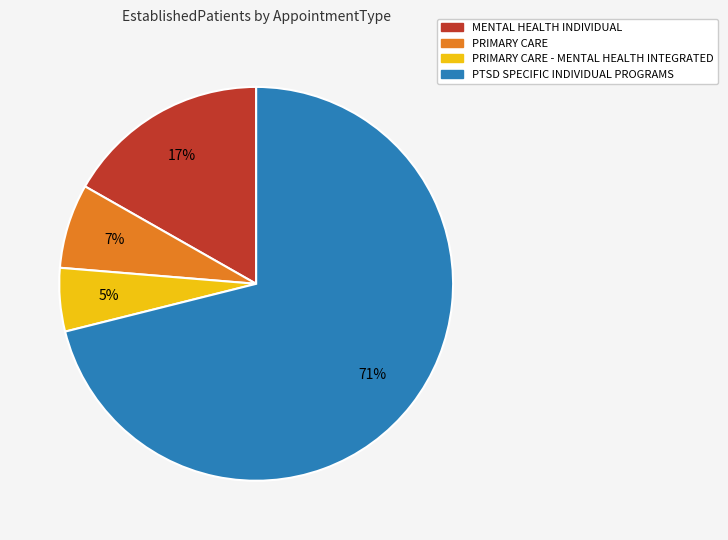

To the nearest percent, what is the average slice percentage?

25%